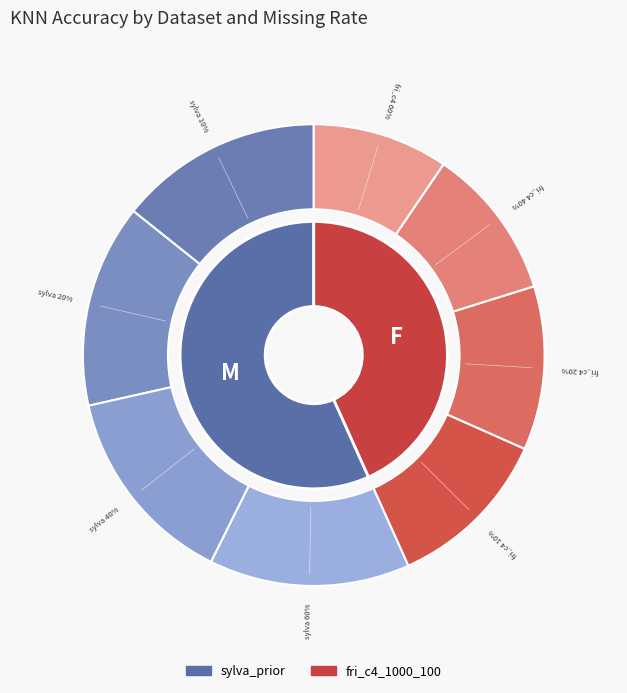

What percentage do sylva_prior (20%) and sylva_prior (10%) together represent?

50.3%